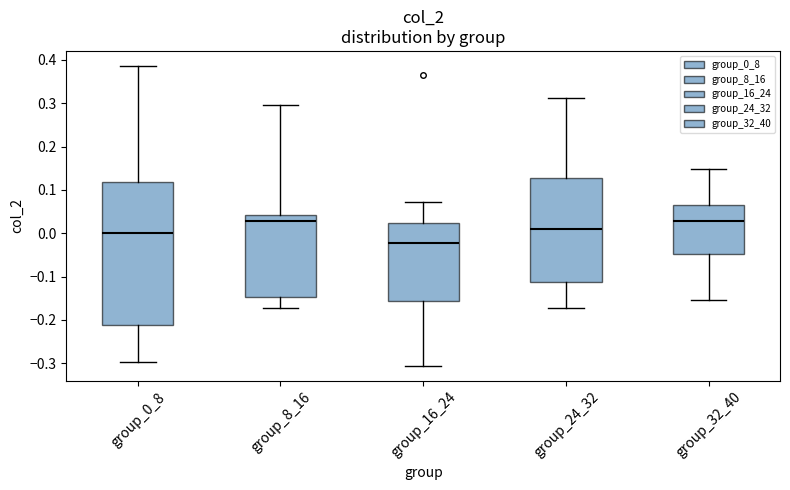

Reading left to right, read every box against the y-axis: the position of its median line, the range the box covers, and the ends of its whiskers. The values are not printed on the chart, so give them approximately, as read against the axis.

group_0_8: median 0.00, box -0.21 to 0.12, whiskers -0.30 to 0.39
group_8_16: median 0.03, box -0.15 to 0.04, whiskers -0.17 to 0.30
group_16_24: median -0.02, box -0.16 to 0.02, whiskers -0.31 to 0.07
group_24_32: median 0.01, box -0.11 to 0.13, whiskers -0.17 to 0.31
group_32_40: median 0.03, box -0.05 to 0.07, whiskers -0.15 to 0.15